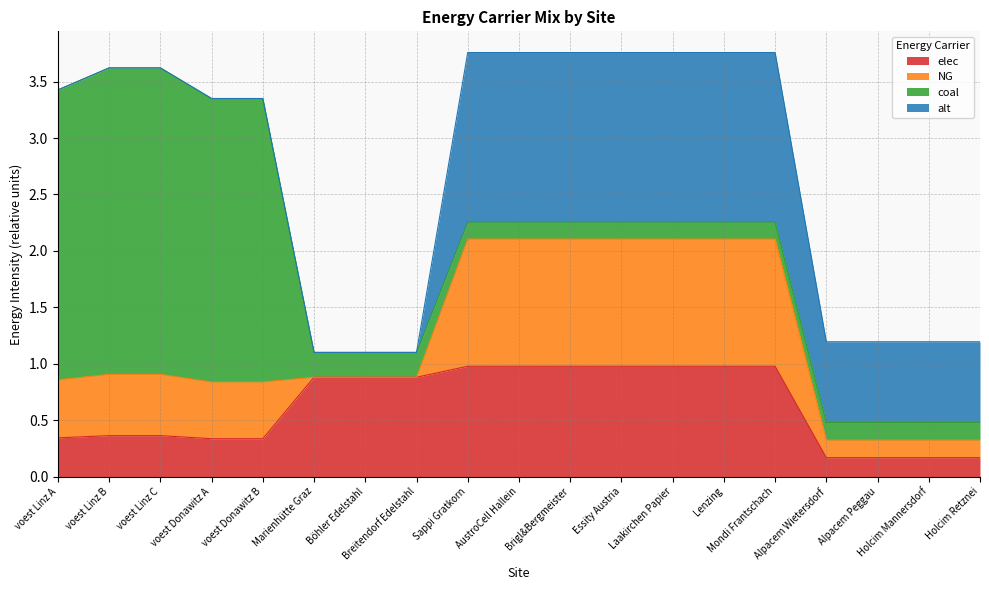

Reading right to left, list all the values displayed in this chart.

elec: 0.2	0.2	0.2	0.2	1.0	1.0	1.0	1.0	1.0	1.0	1.0	0.9	0.9	0.9	0.3	0.3	0.4	0.4	0.3
NG: 0.2	0.2	0.2	0.2	1.1	1.1	1.1	1.1	1.1	1.1	1.1	0.0	0.0	0.0	0.5	0.5	0.5	0.5	0.5
coal: 0.2	0.2	0.2	0.2	0.2	0.2	0.2	0.2	0.2	0.2	0.2	0.2	0.2	0.2	2.5	2.5	2.7	2.7	2.6
alt: 0.7	0.7	0.7	0.7	1.5	1.5	1.5	1.5	1.5	1.5	1.5	0.0	0.0	0.0	0.0	0.0	0.0	0.0	0.0